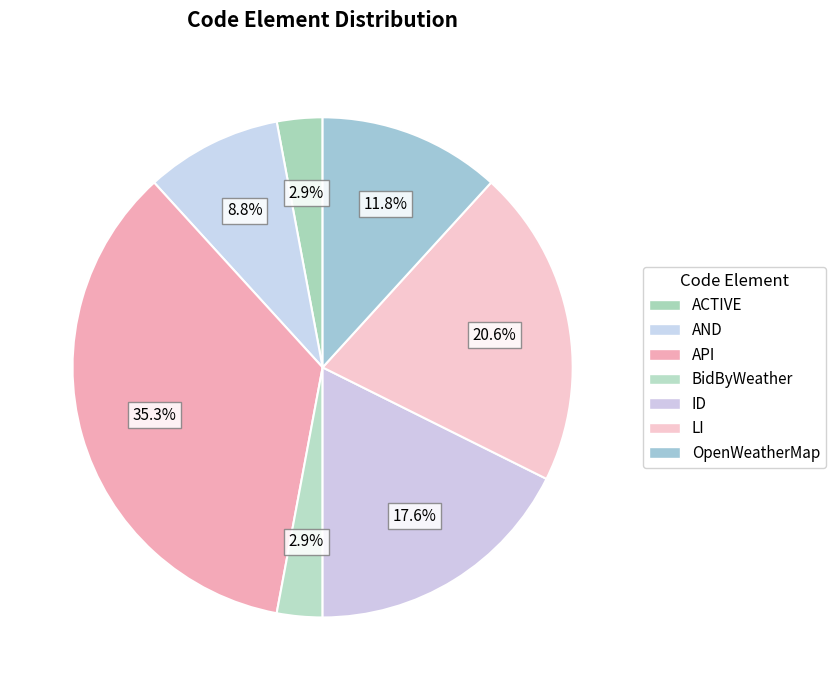

How many slices are in this pie chart?

7